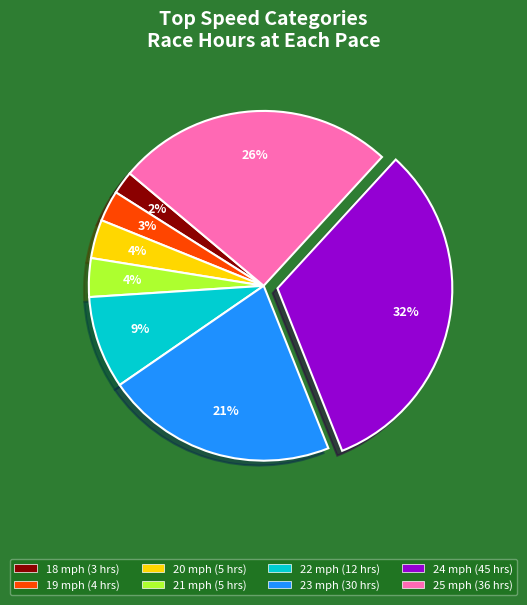

Is it true that 23 mph is 21% of the pie?

True